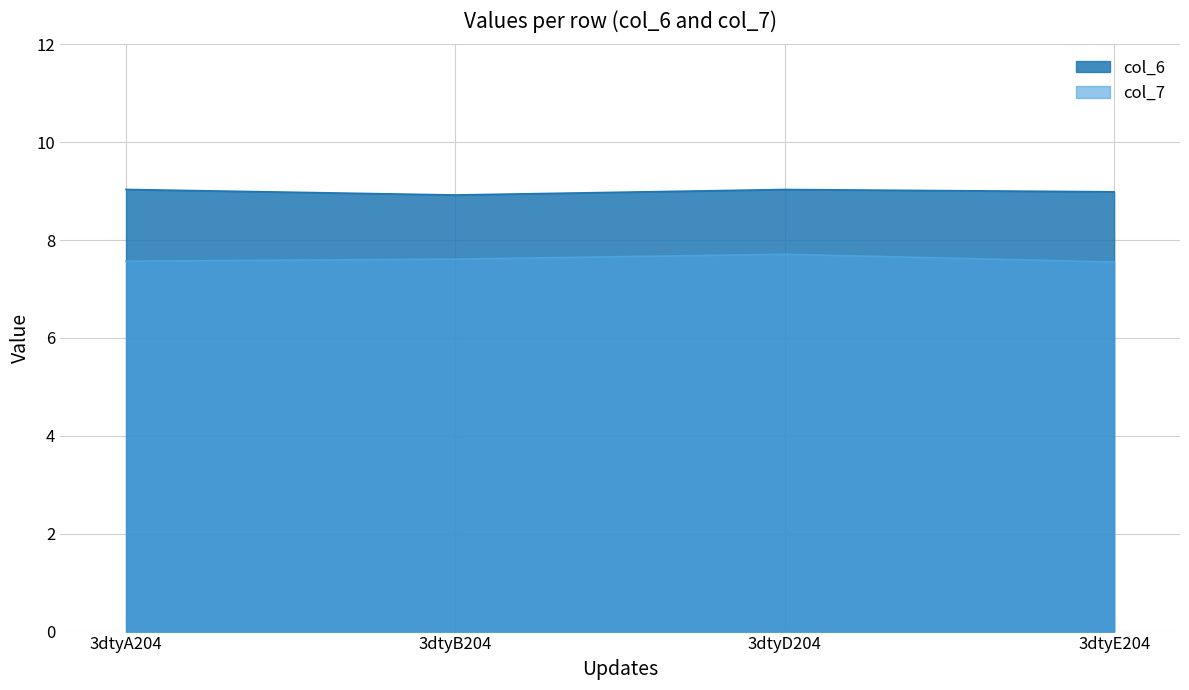

Between 3dtyD204 and 3dtyE204, which series saw the biggest shift?

col_7